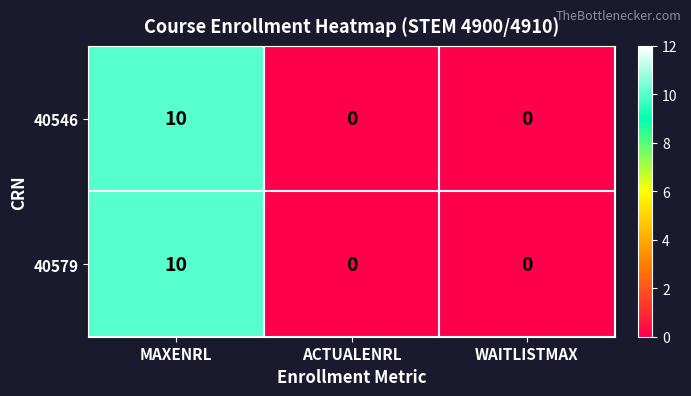

At which category is the sum across all series the highest?

MAXENRL